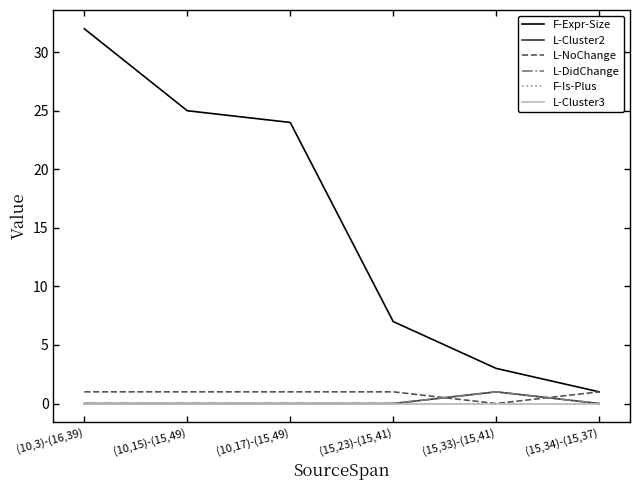

The value of F-Is-Plus at (15,33)-(15,41) is 0. True or false?

True